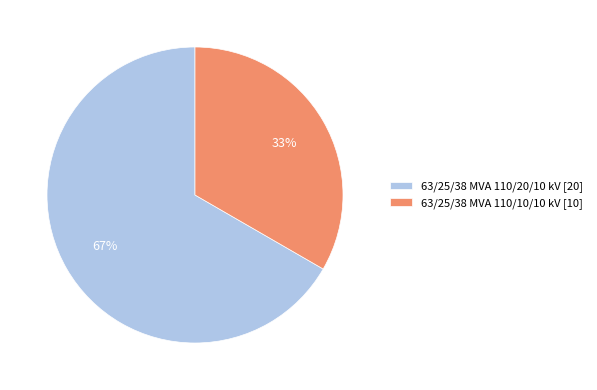

Count the number of slices in the pie.

2